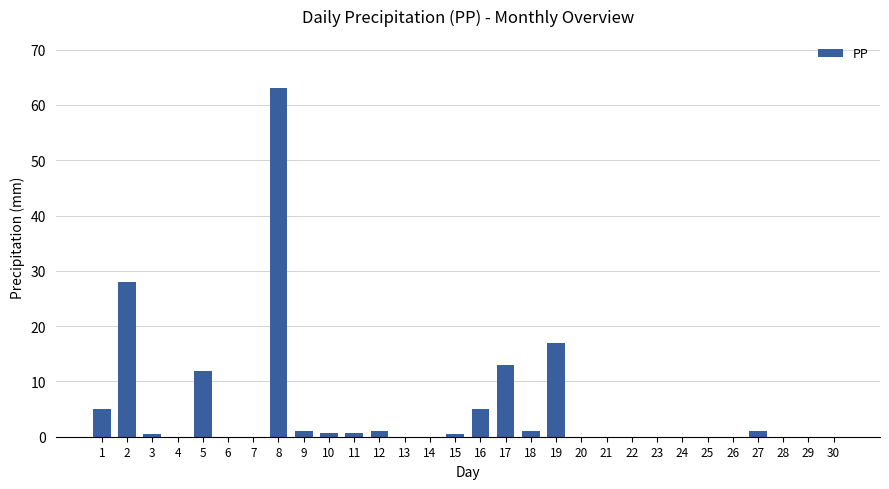

Count the number of categories in the chart.

30